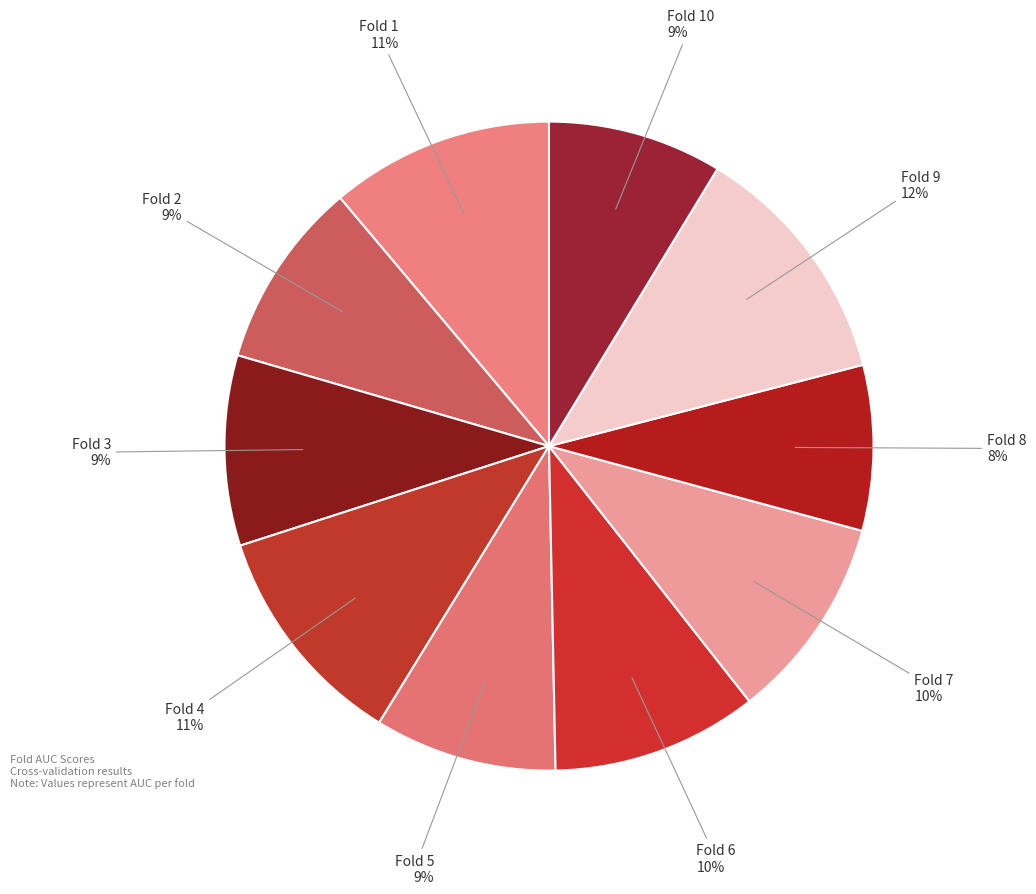

How many segments does this pie chart have?

10